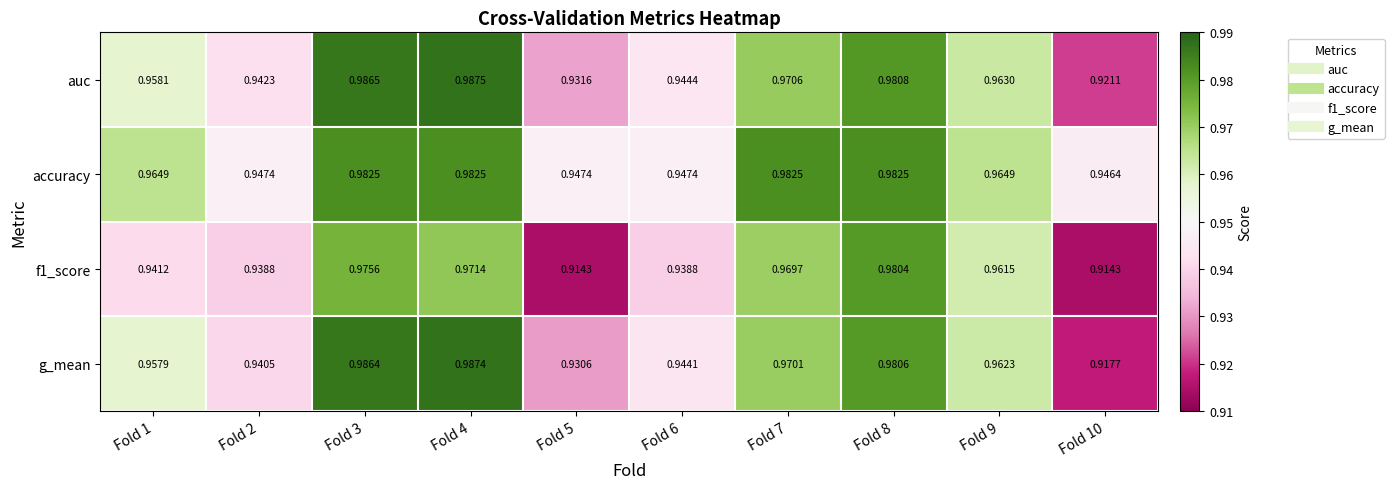

Is the value of auc at Fold 6 greater than the value of g_mean at Fold 5?

Yes